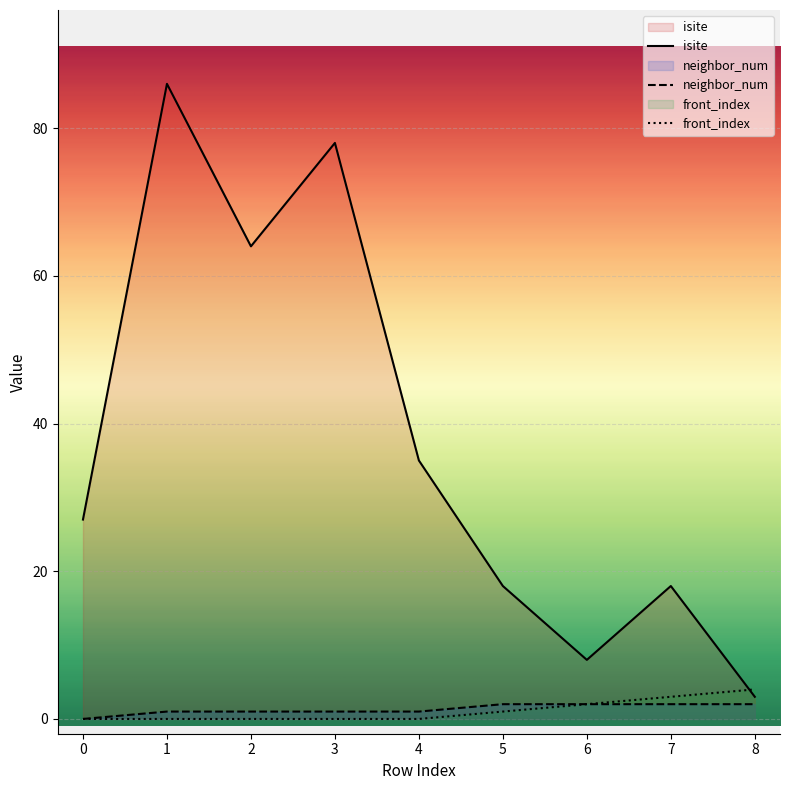

At 6, list the series in order from largest to smallest.

isite, neighbor_num, front_index